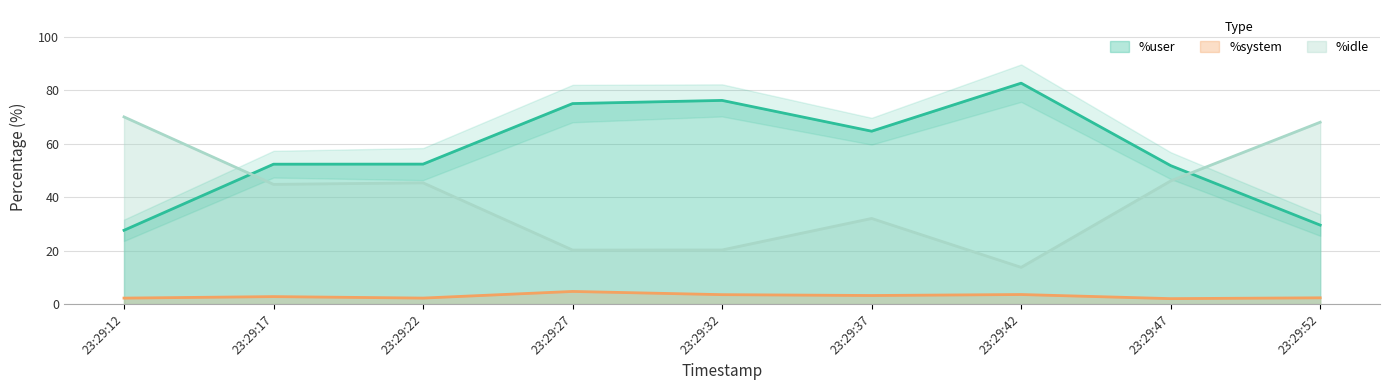

The %idle series shows 20.3 at 23:29:32. True or false?

True